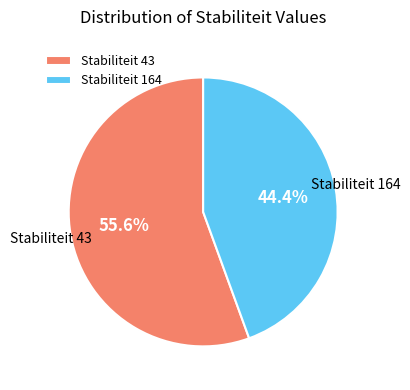

Which category has the biggest portion of the pie?

Stabiliteit 43